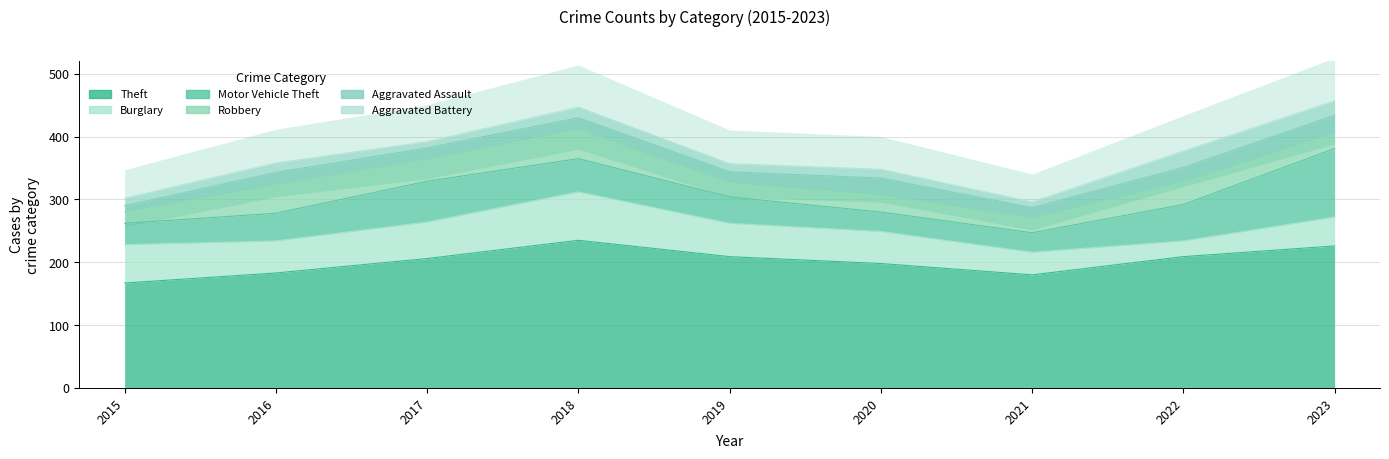

Which series has the largest total across all categories?

Theft